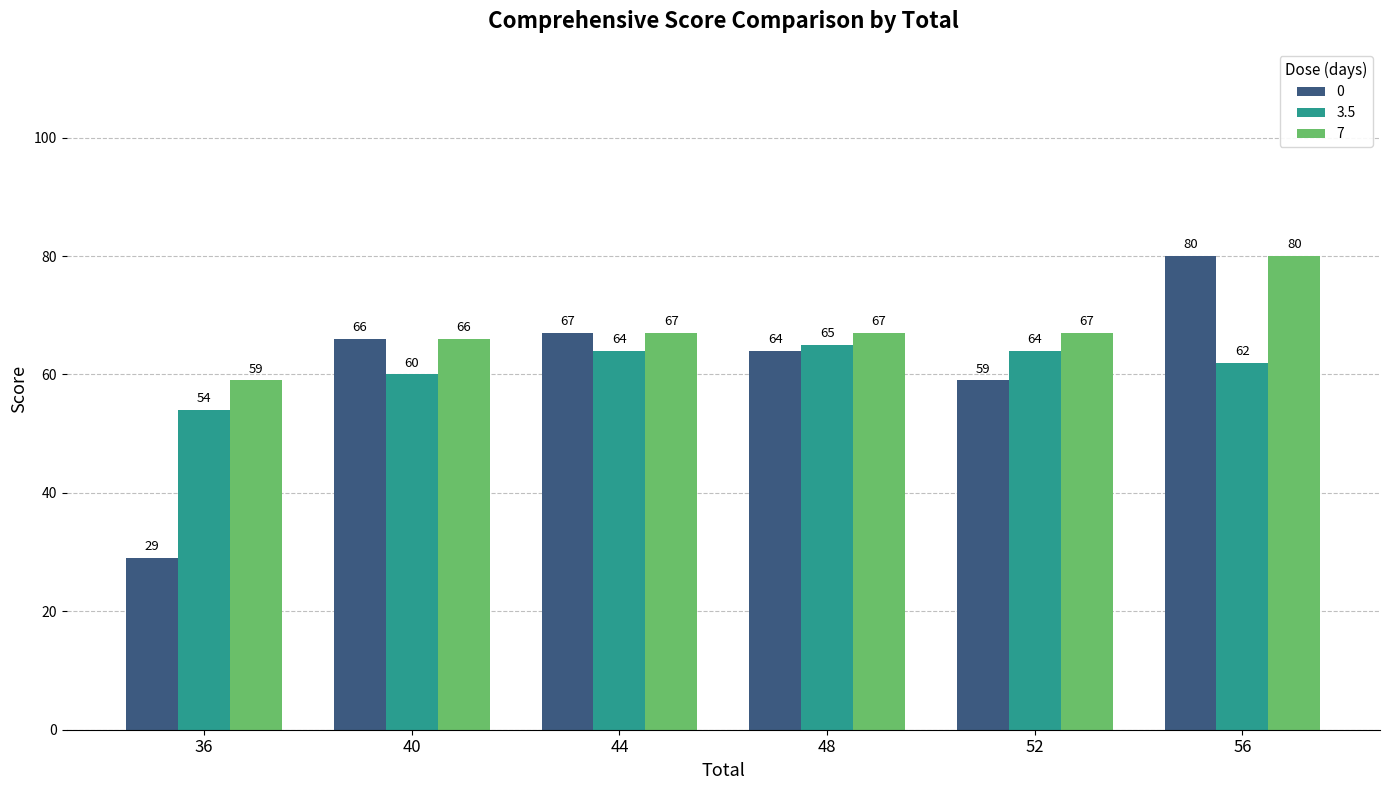

What is the sum of all 3.5 values?

369